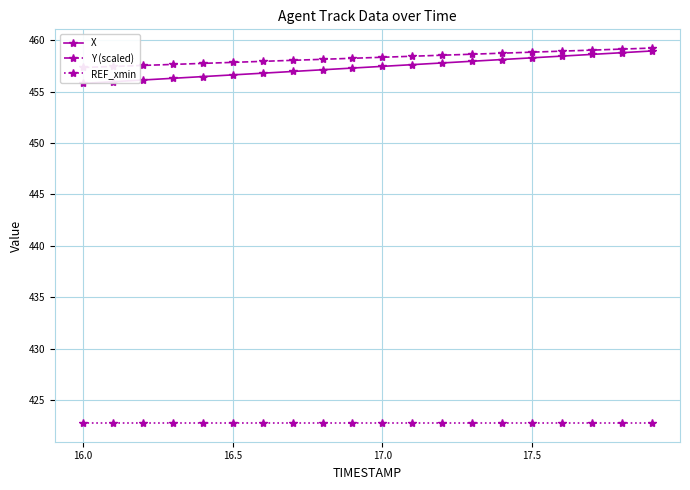

What is the minimum value for X?

455.8